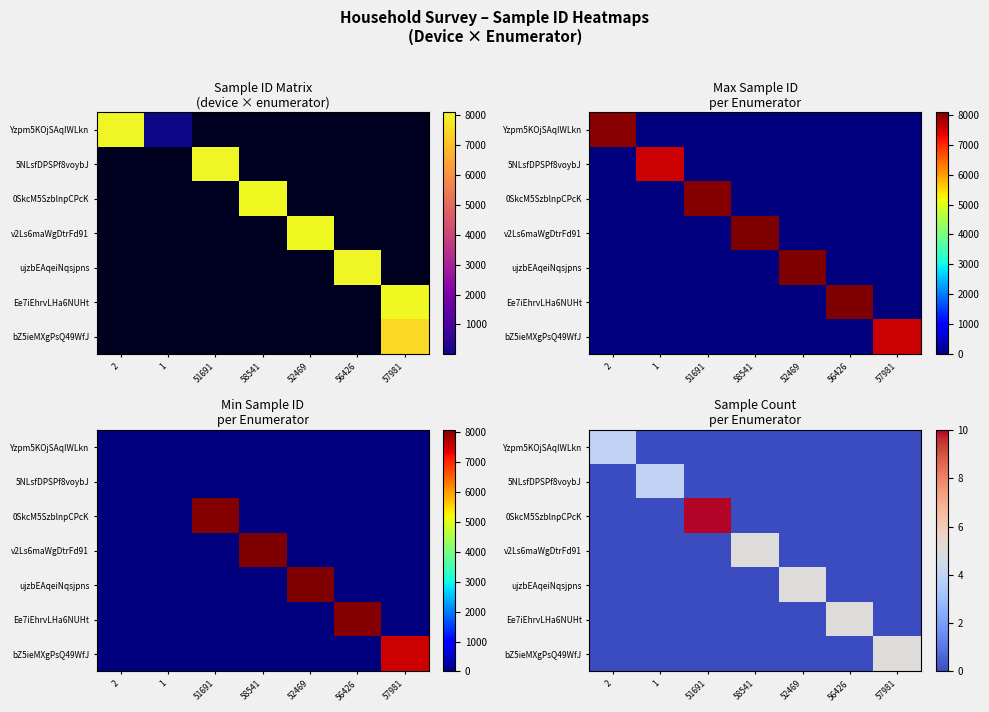

List the labels in order of ujzbEAqeiNqsjpns value, largest first.

52469, 2, 1, 51691, 58541, 56426, 57981